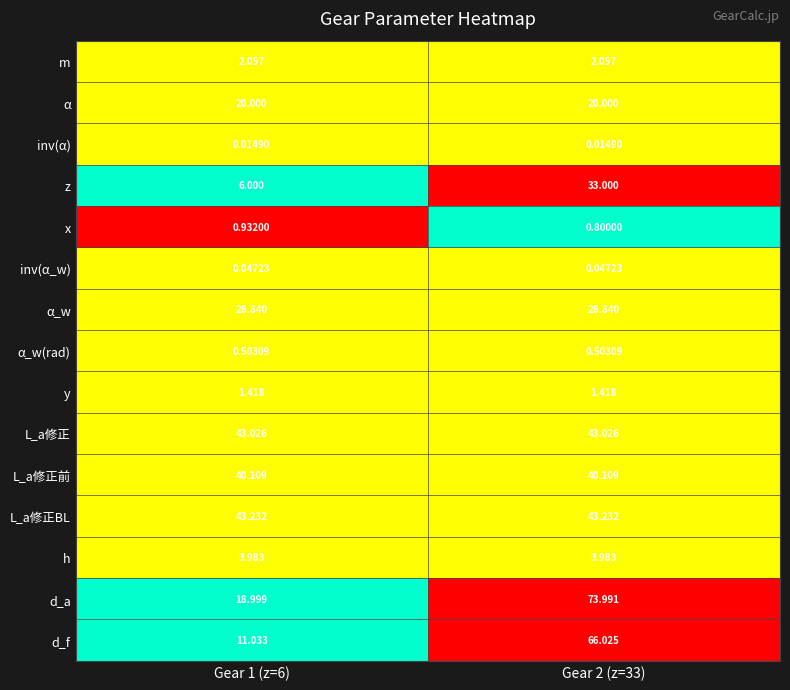

At which category is the sum across all series the highest?

Gear 2 (z=33)